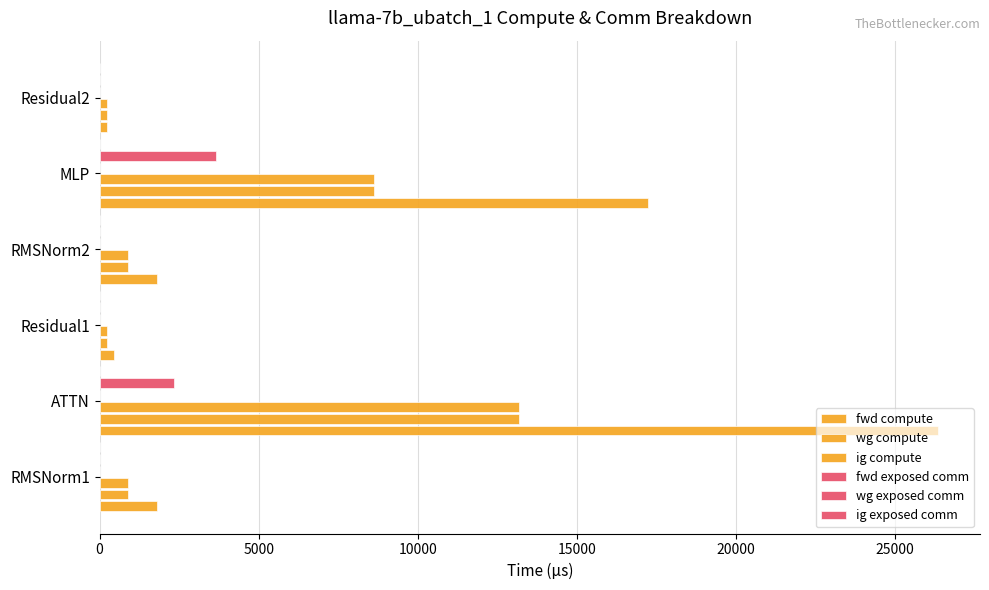

The ig compute series shows 1534.6 at RMSNorm2. True or false?

False